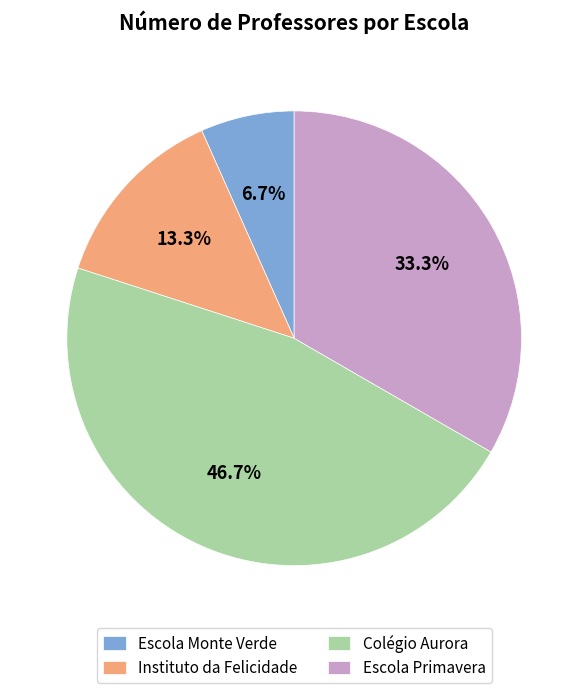

How many segments does this pie chart have?

4